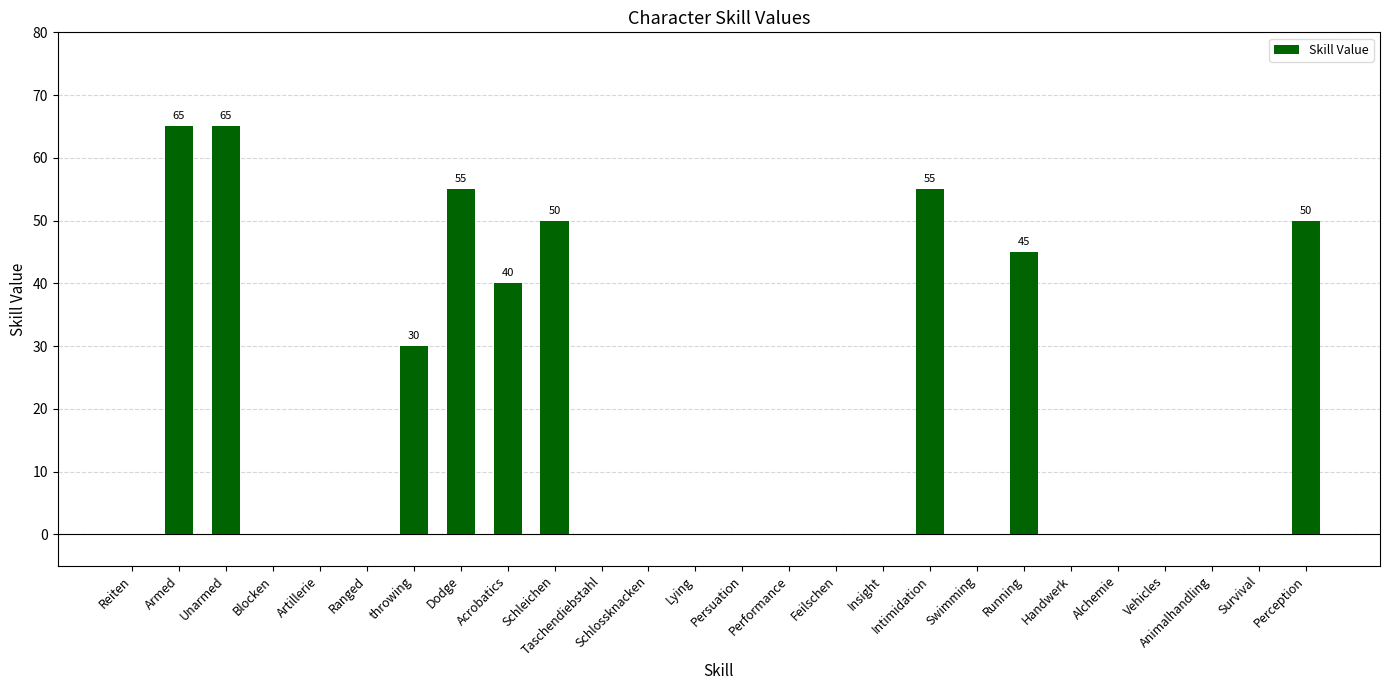

True or false: the data shows 55 at Intimidation.

True